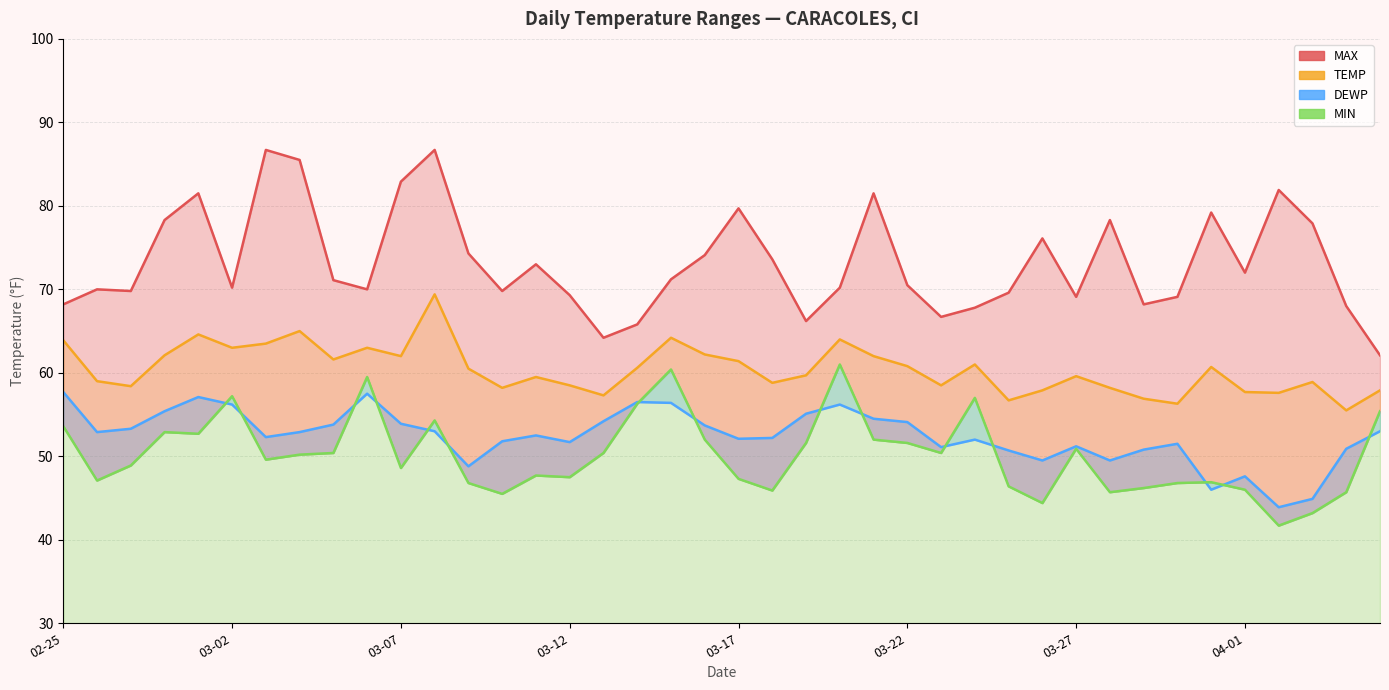

Is it true that DEWP equals 36.1 at 03-17?

False